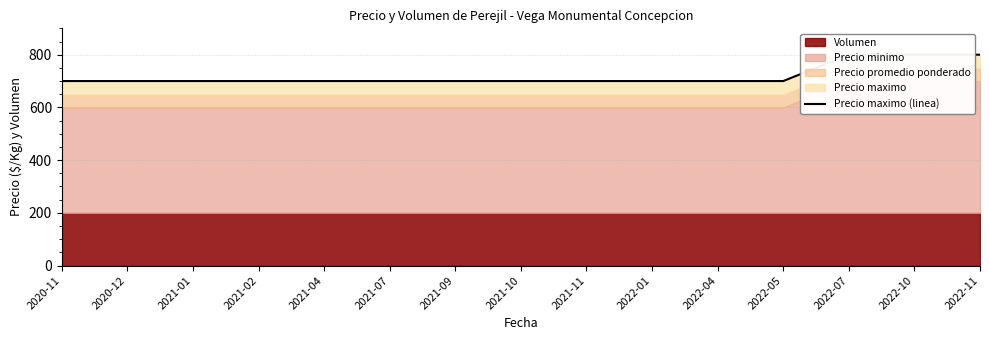

At which category does the chart reach its minimum across all series?

2020-11